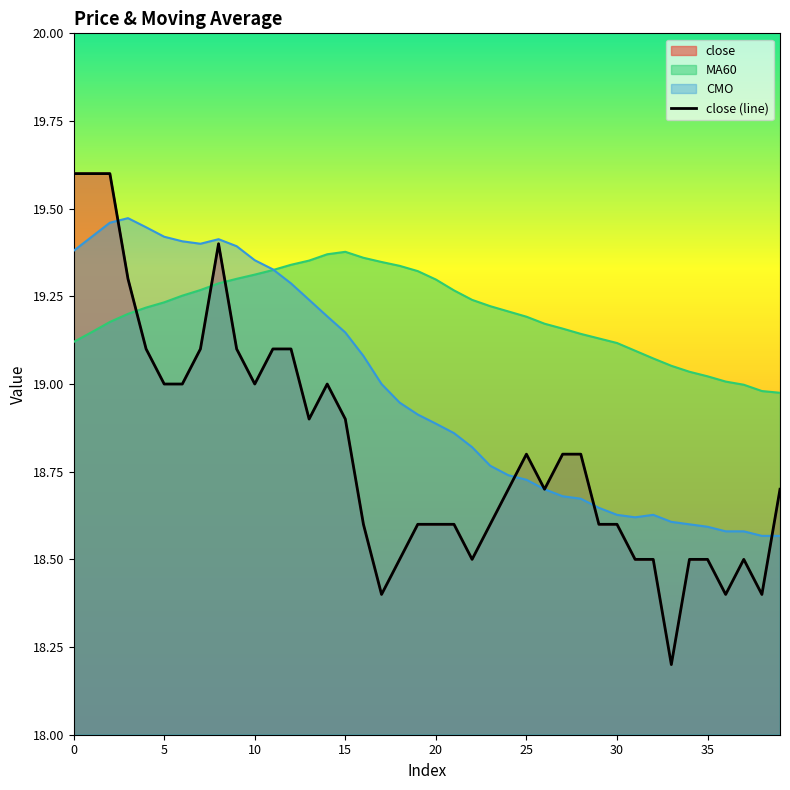

What is the sum of all values?

752.4